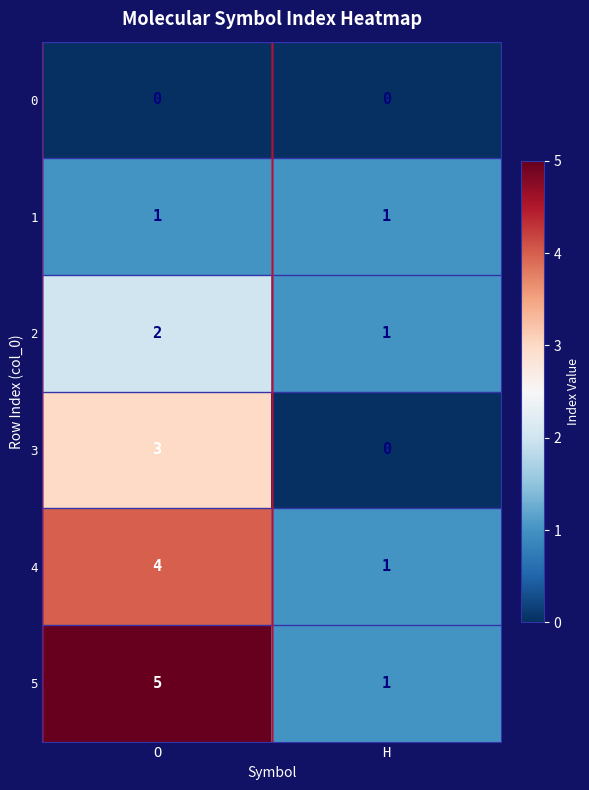

The value of 2 at O is 2. True or false?

True